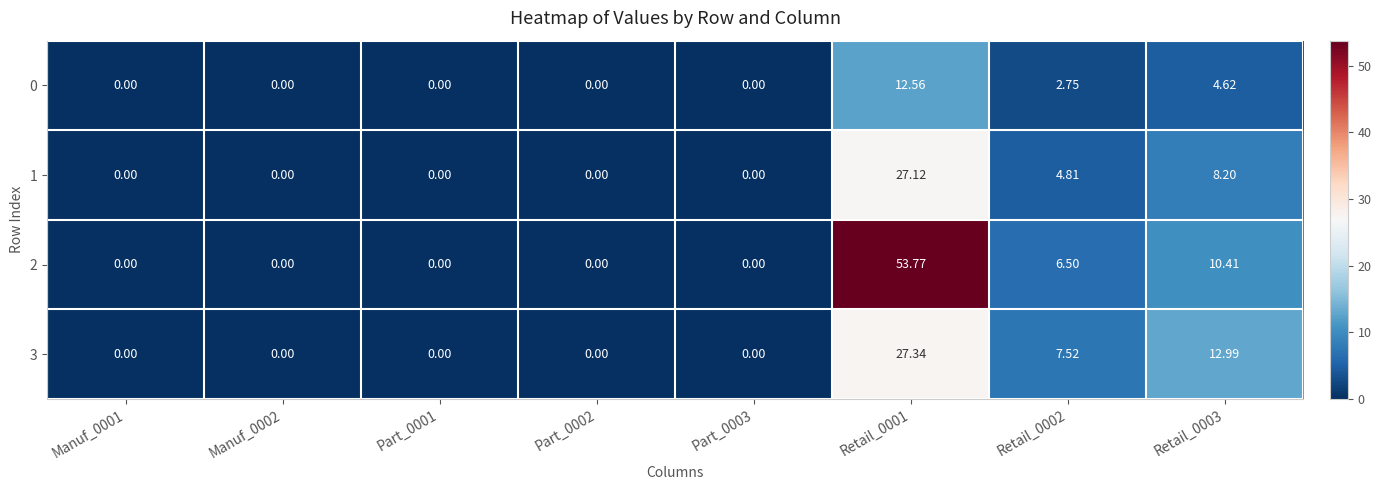

How many data points does each series have?

8